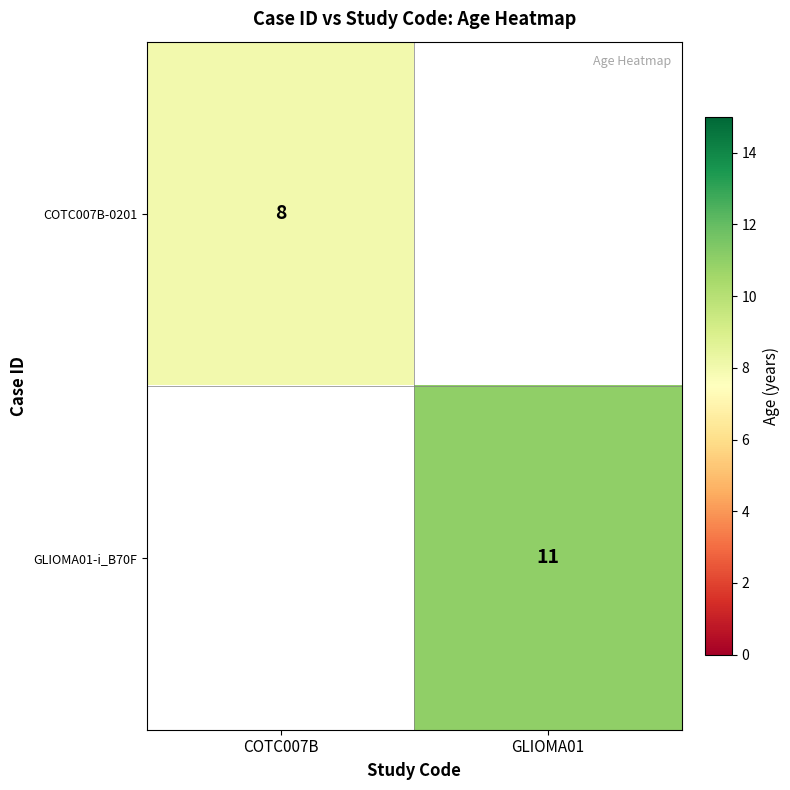

What is the maximum value shown in the chart?

11.0